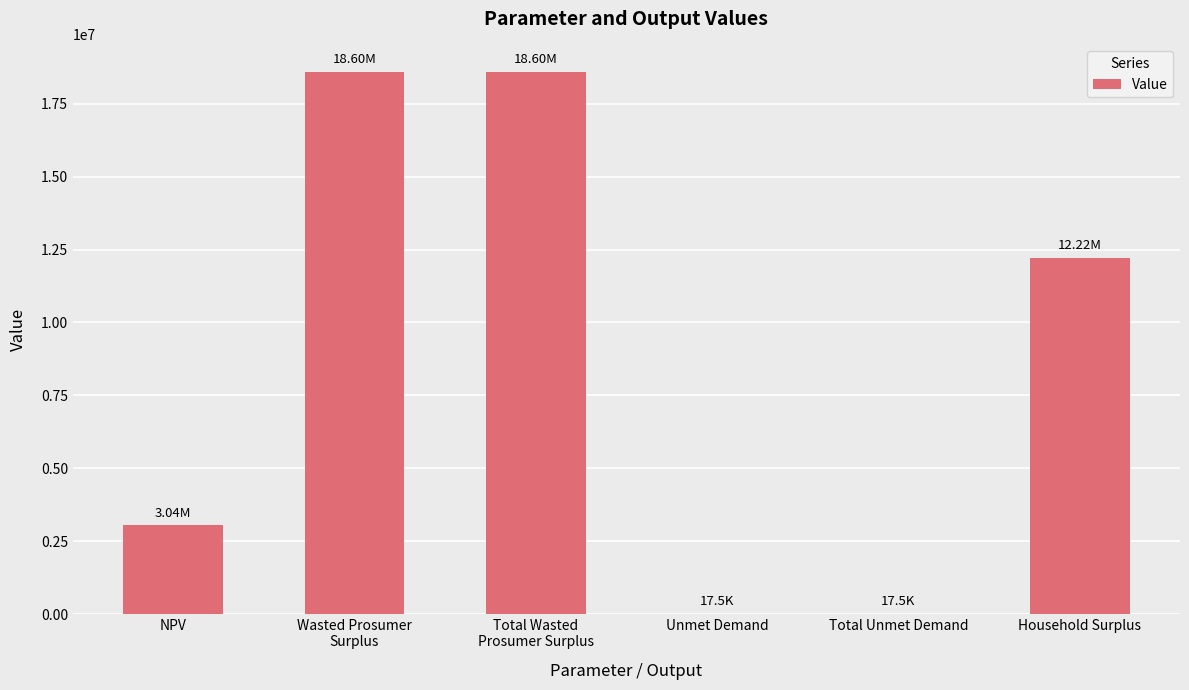

Between NPV and Household Surplus, which is larger?

Household Surplus